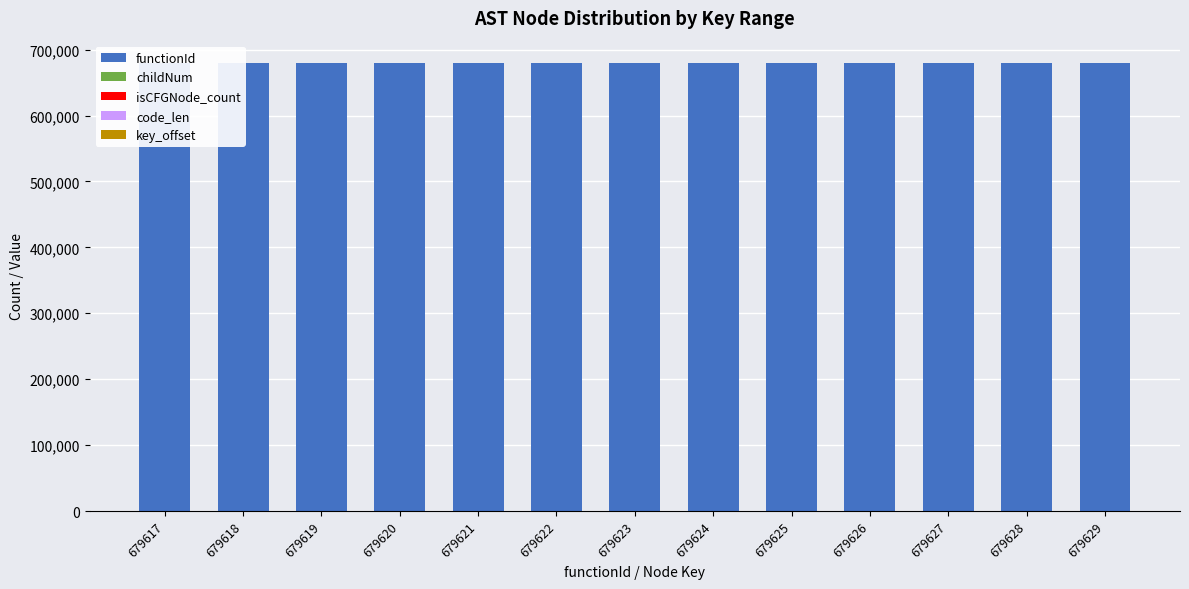

What is the lowest value of the functionId series?

679617